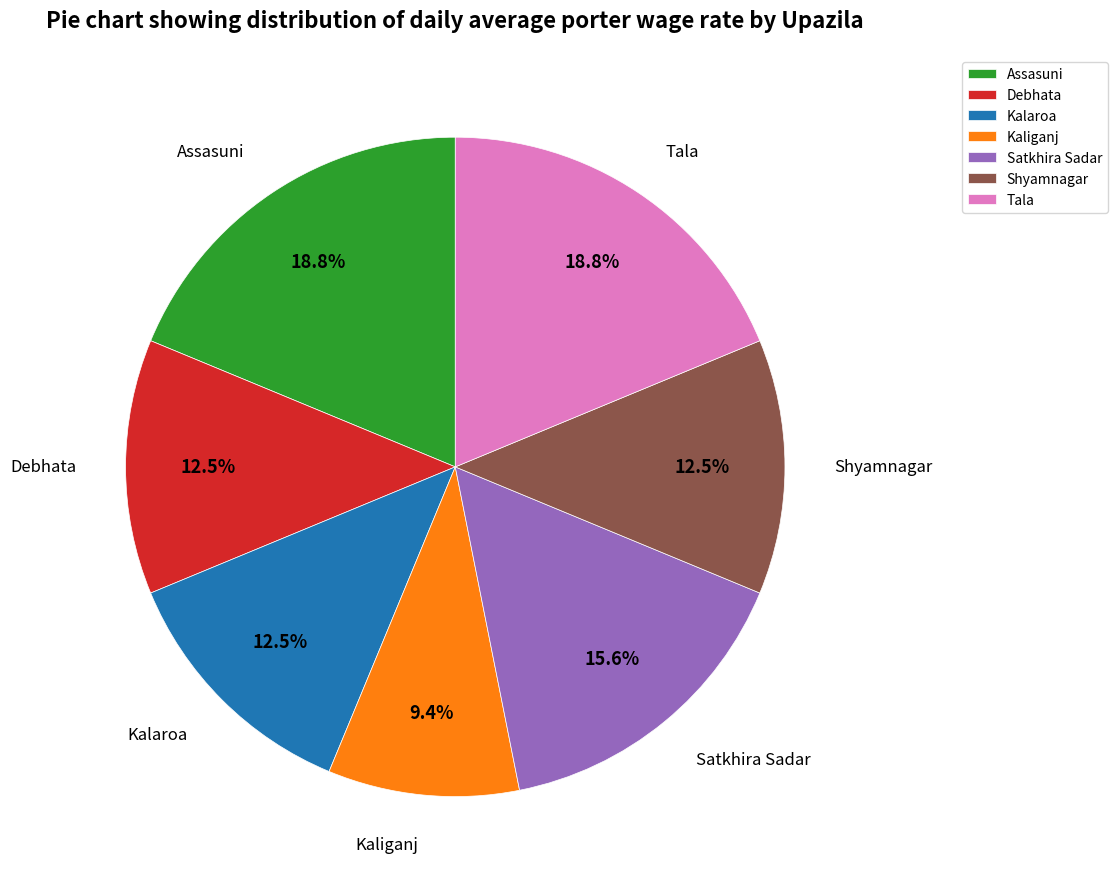

Count the number of slices in the pie.

7